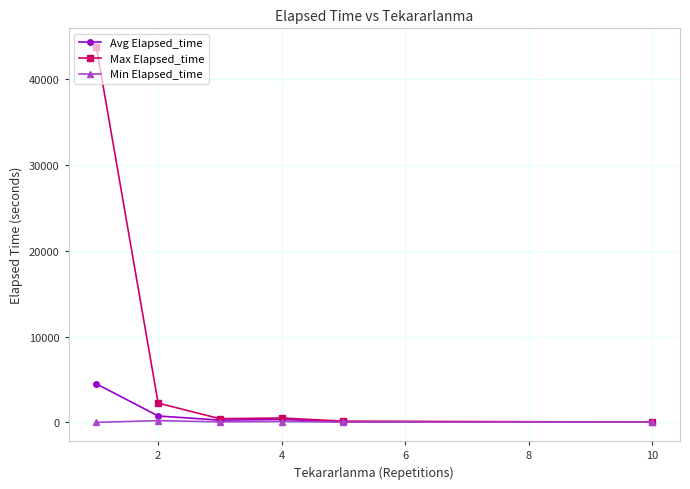

What is the greatest value displayed?

43710.0